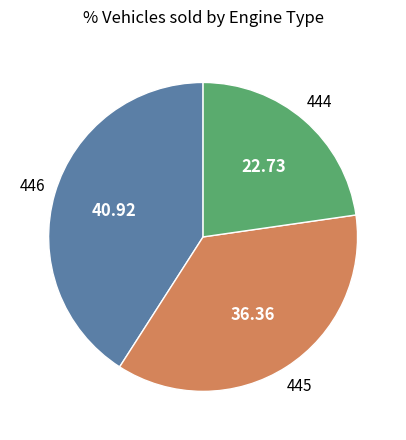

Is there a majority slice in this chart?

No